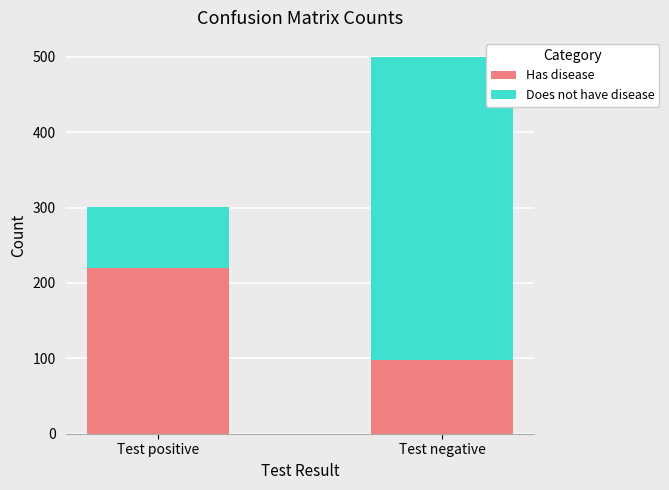

List the labels in order of Has disease value, largest first.

Test positive, Test negative